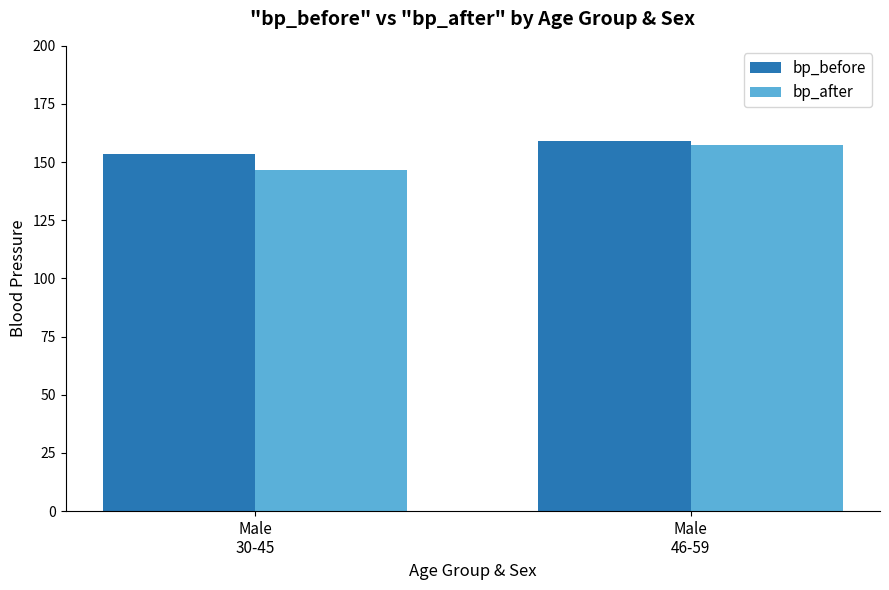

What is the label of the 1st bar from the right?

Male
46-59